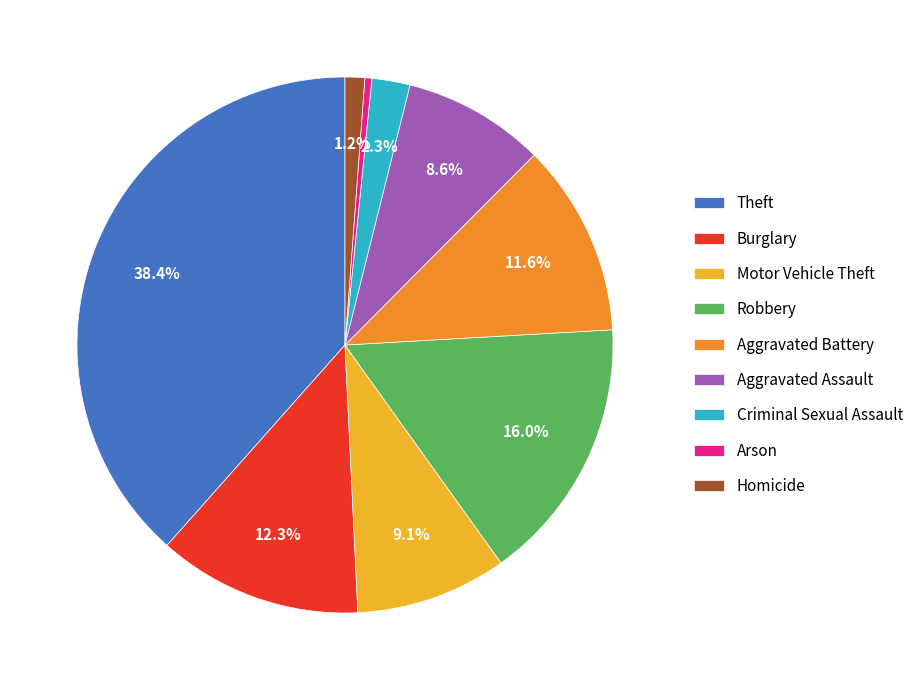

Is it true that Arson is 0% of the pie?

True